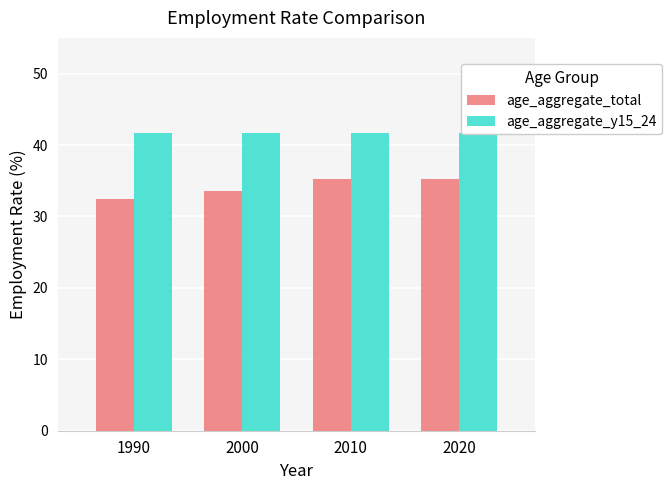

What is the difference between the highest and lowest values at 2010?

6.4